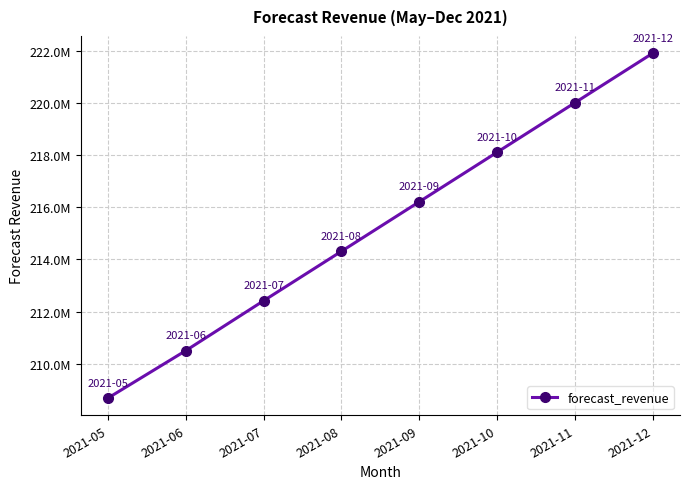

What is the change in value from 2021-07 to 2021-10?

+5693357.9